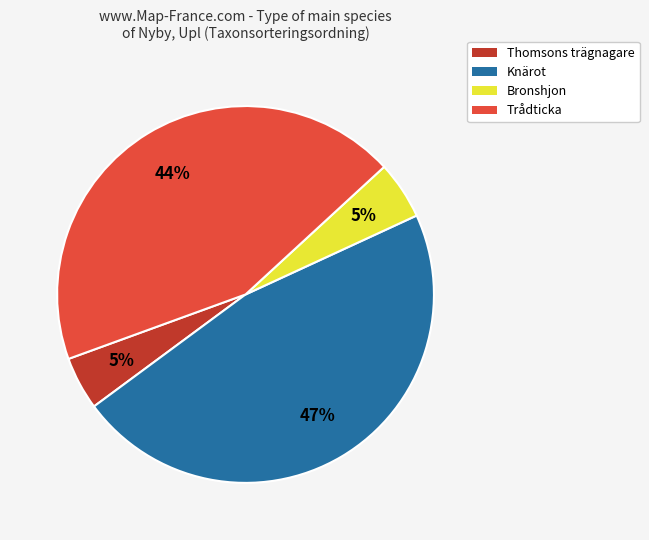

How many segments does this pie chart have?

4